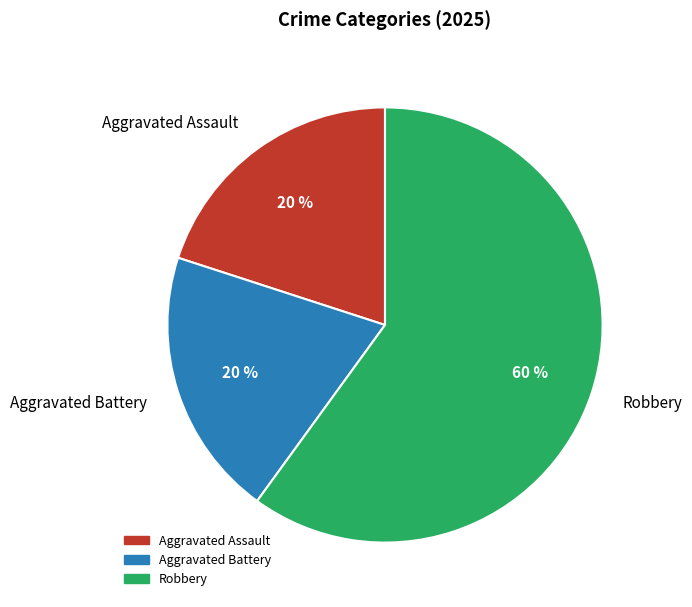

To the nearest percent, what percentage of the pie is Aggravated Battery?

20%